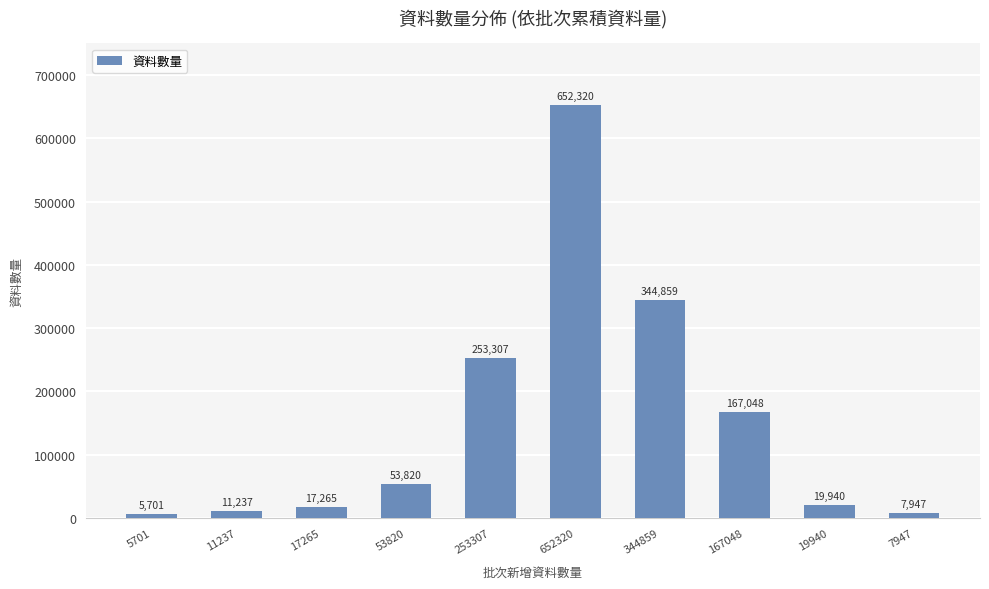

How many values are below 53820?

5